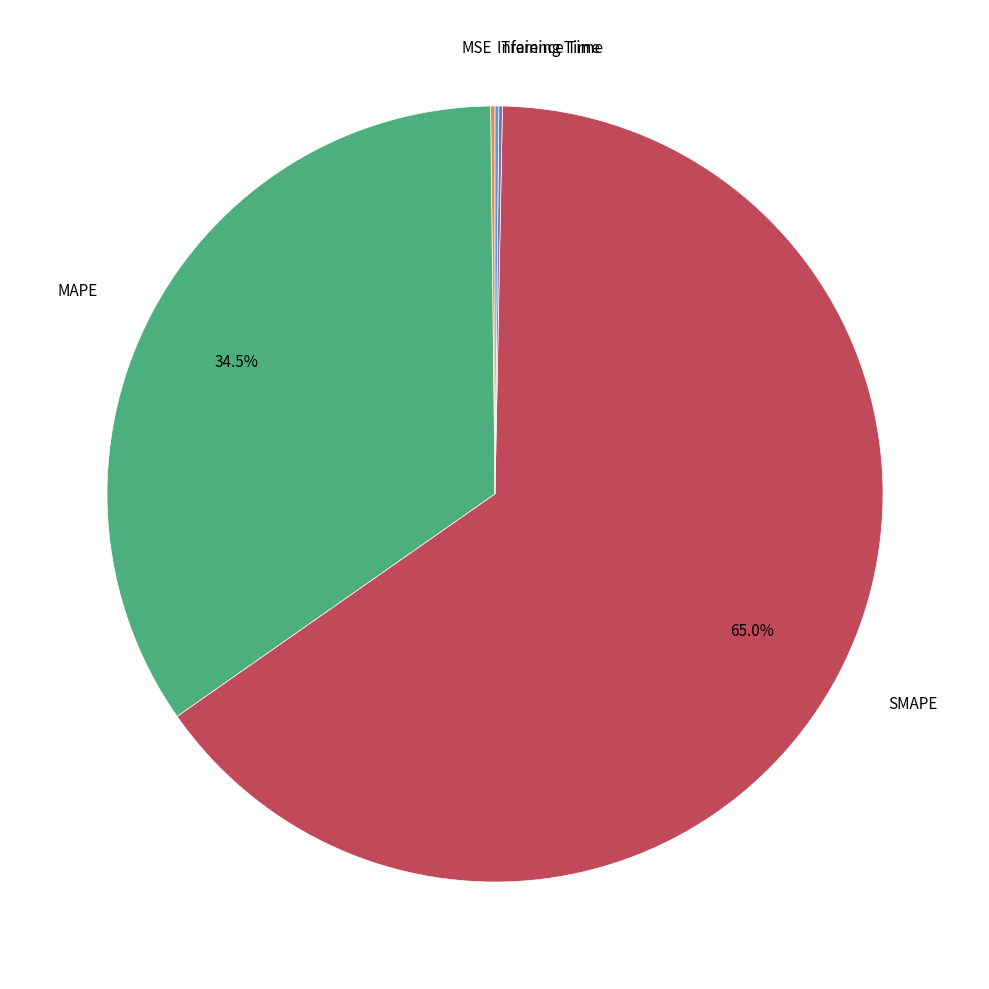

Is there any slice that represents more than half of the pie?

Yes